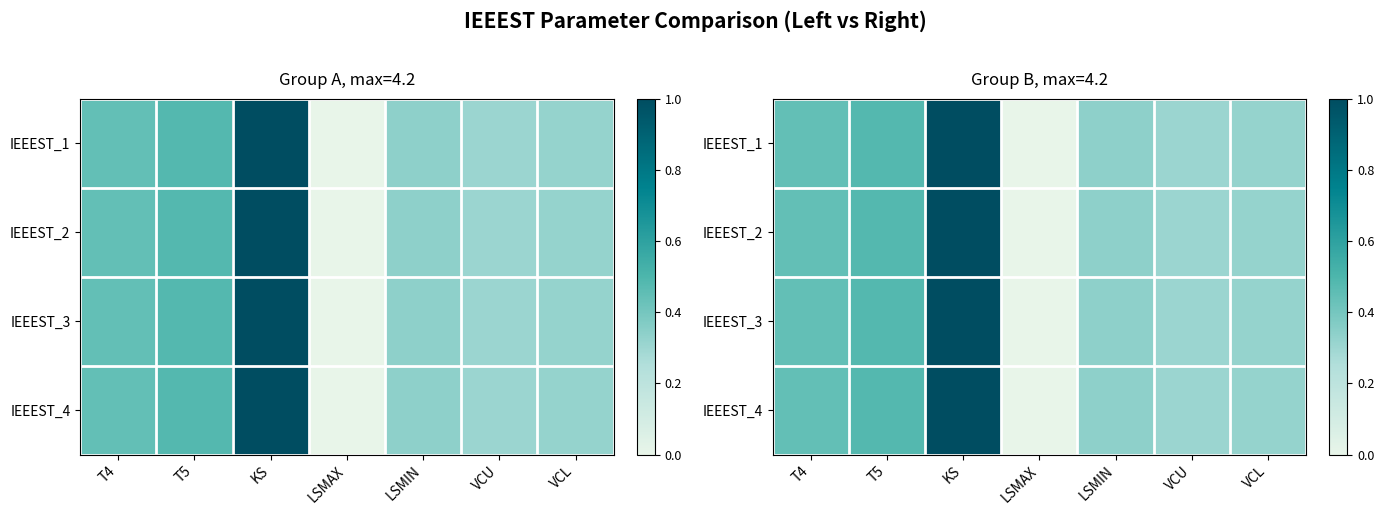

What is the greatest value displayed?

1.0